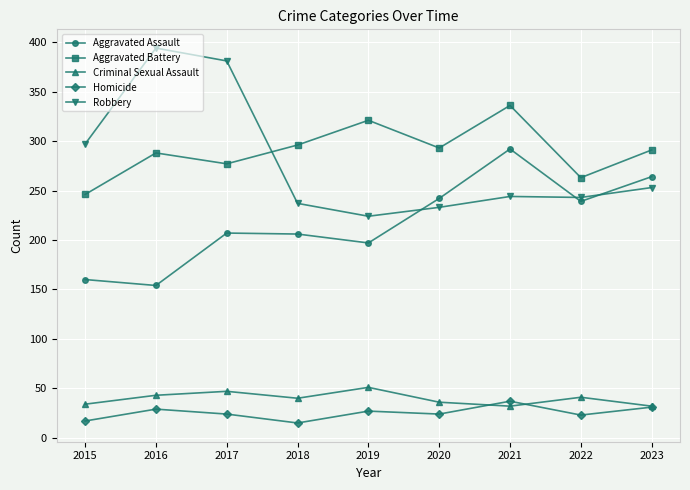

How many distinct data groups are displayed?

5